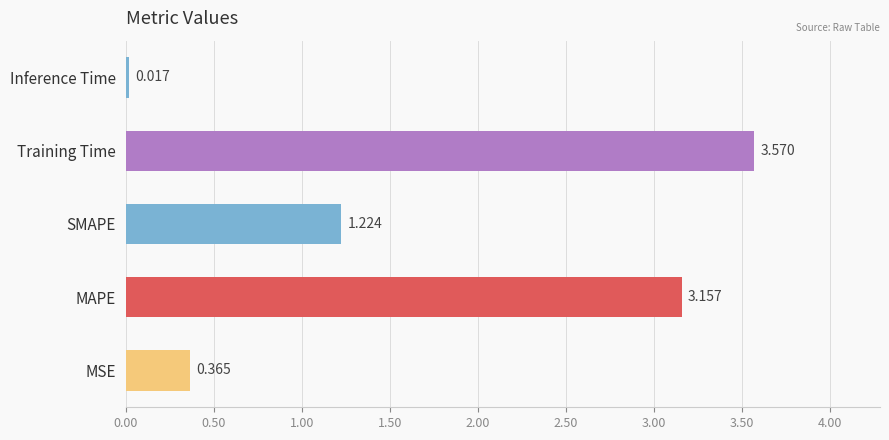

Between MSE and Training Time, which is larger?

Training Time